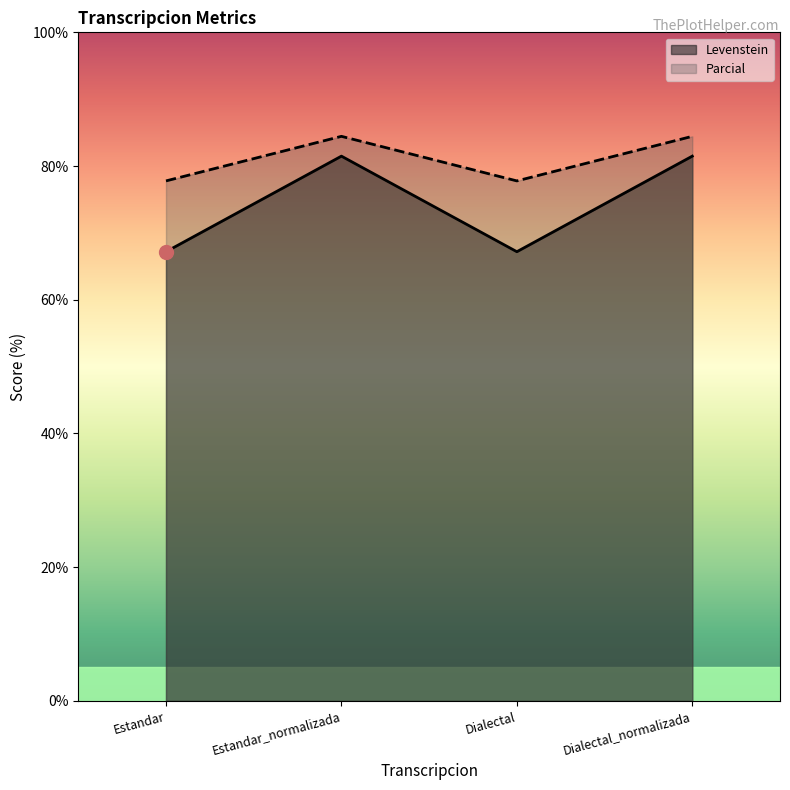

Does the chart have visible grid lines?

No